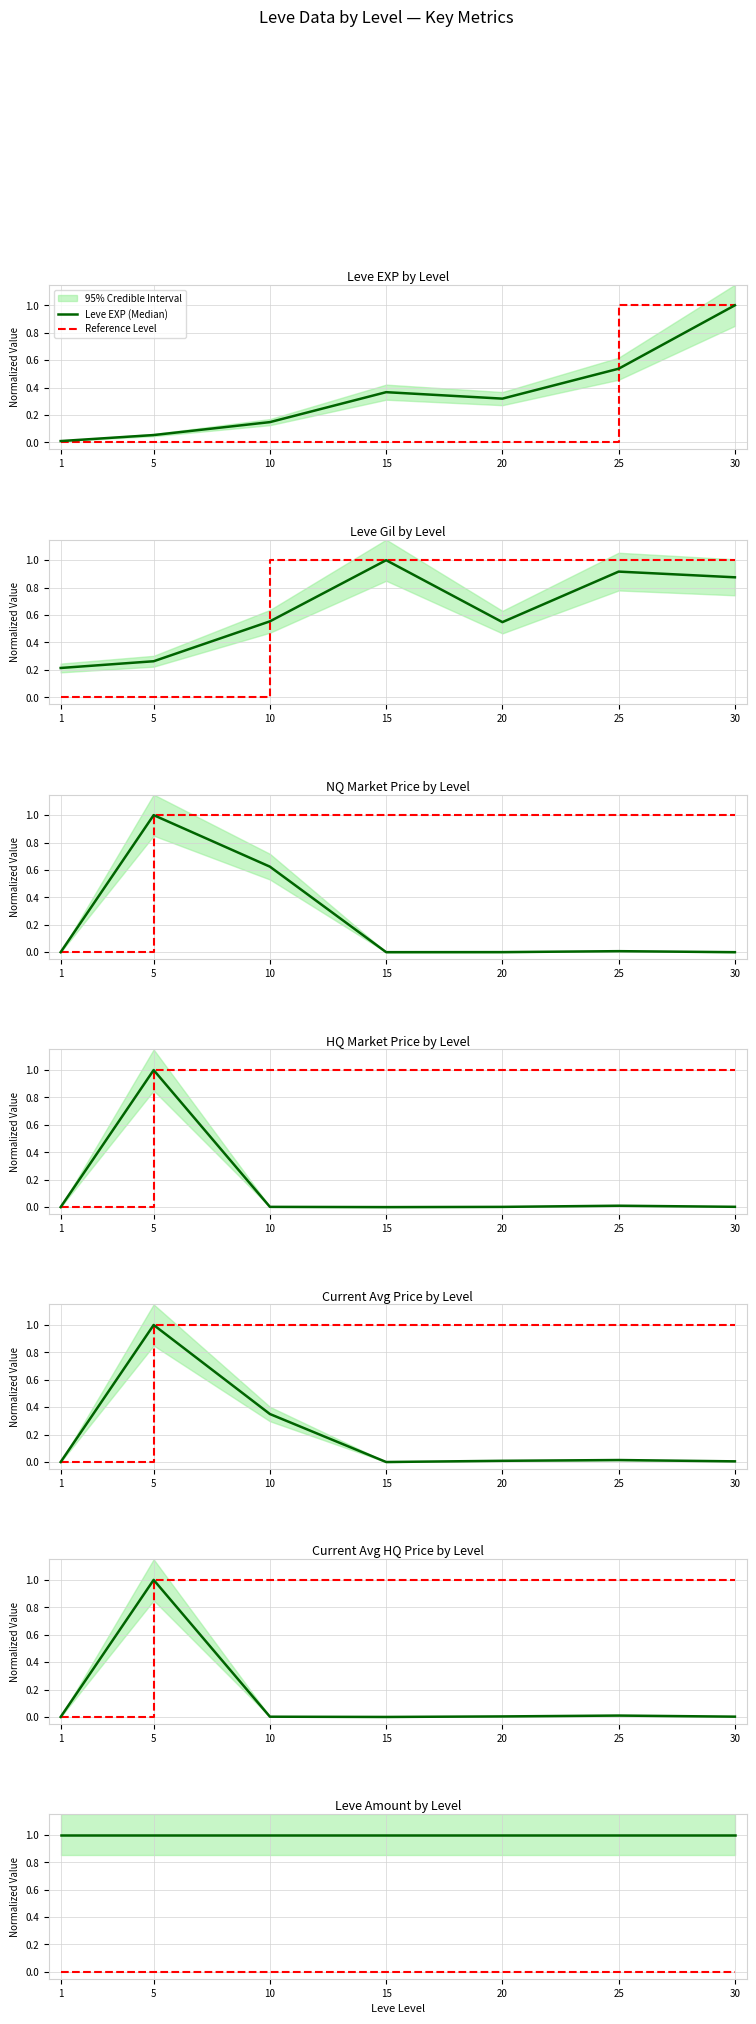

In LevePriceHQ, how many points are lower than both neighbors (excluding endpoints)?

1